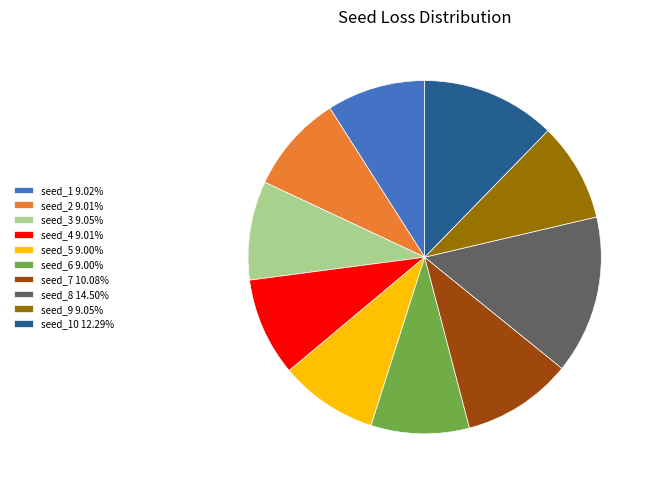

How many slices are in this pie chart?

10